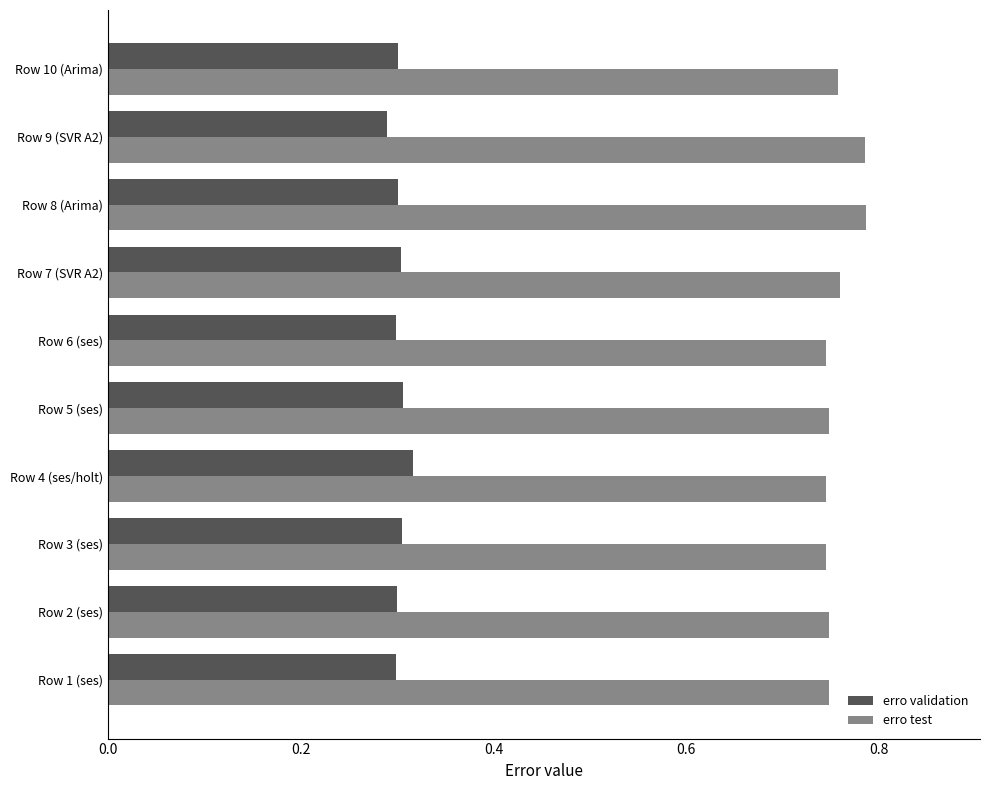

Rank the series by their maximum value, from lowest to highest.

erro validation, erro test